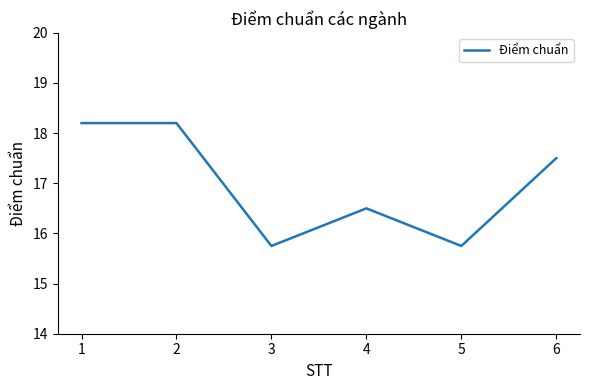

Is it true that the value at 5 is 15.8?

True